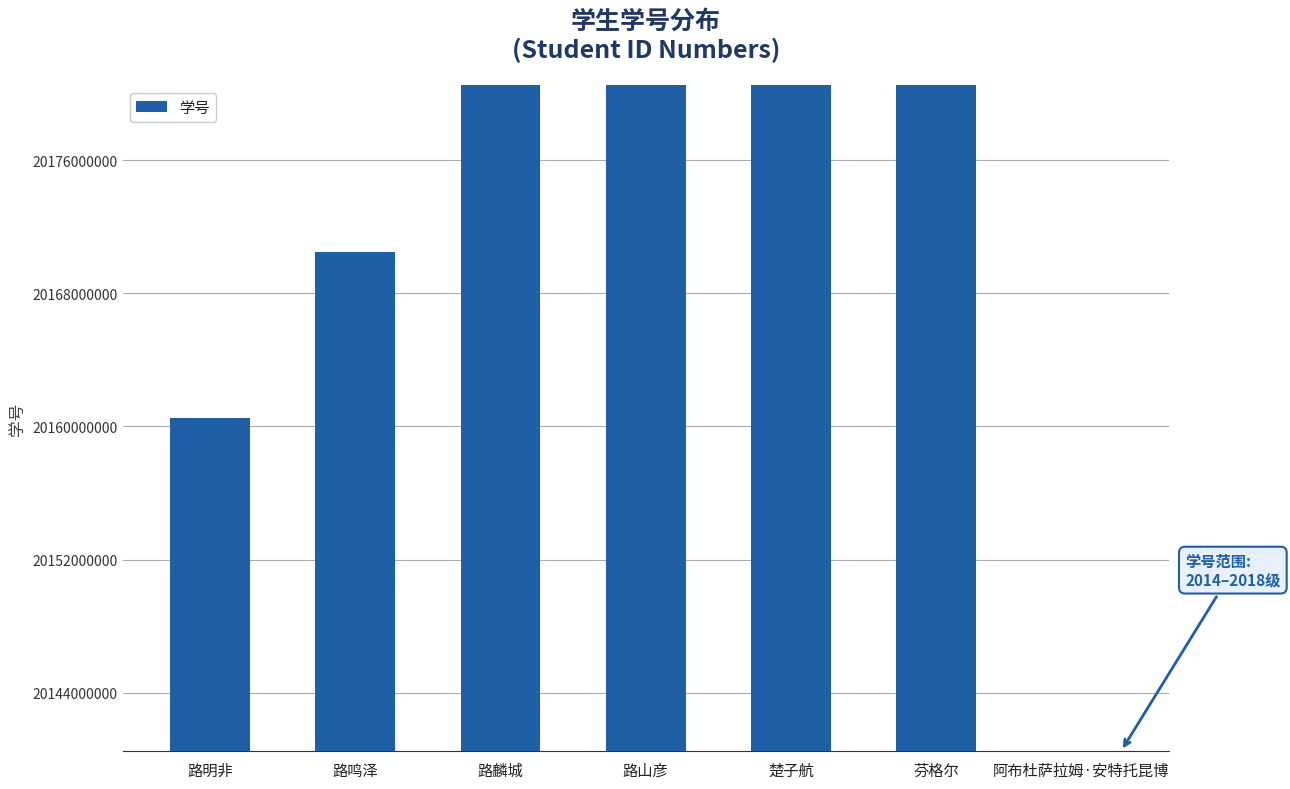

What is the change in value from 路山彦 to 芬格尔?

+2